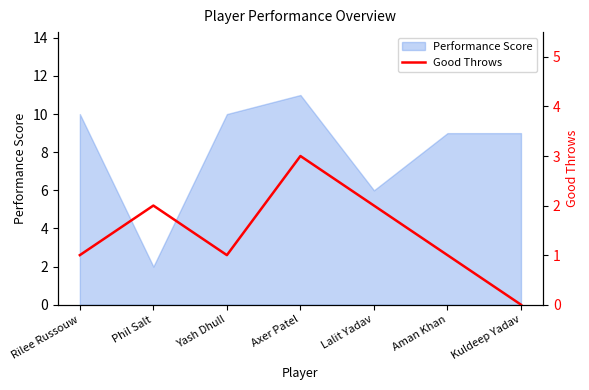

Read the Performance Score value at Yash Dhull.

10